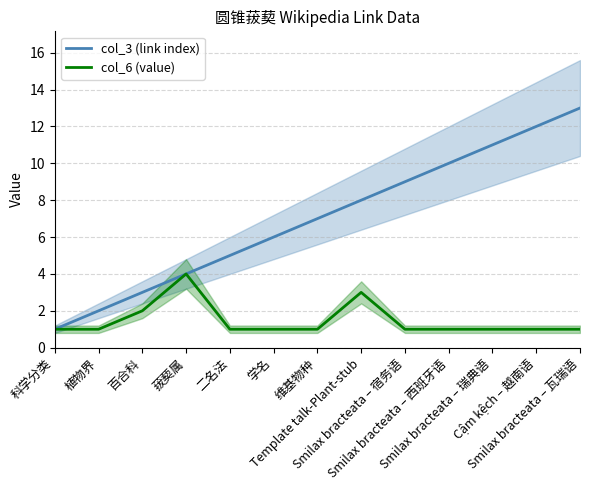

At which category does the chart reach its peak across all series?

Smilax bracteata – 瓦瑞语